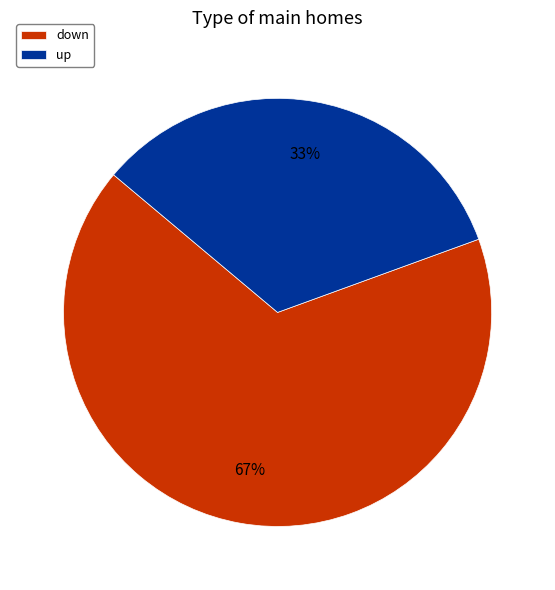

Is the sum of down and up greater than half?

Yes